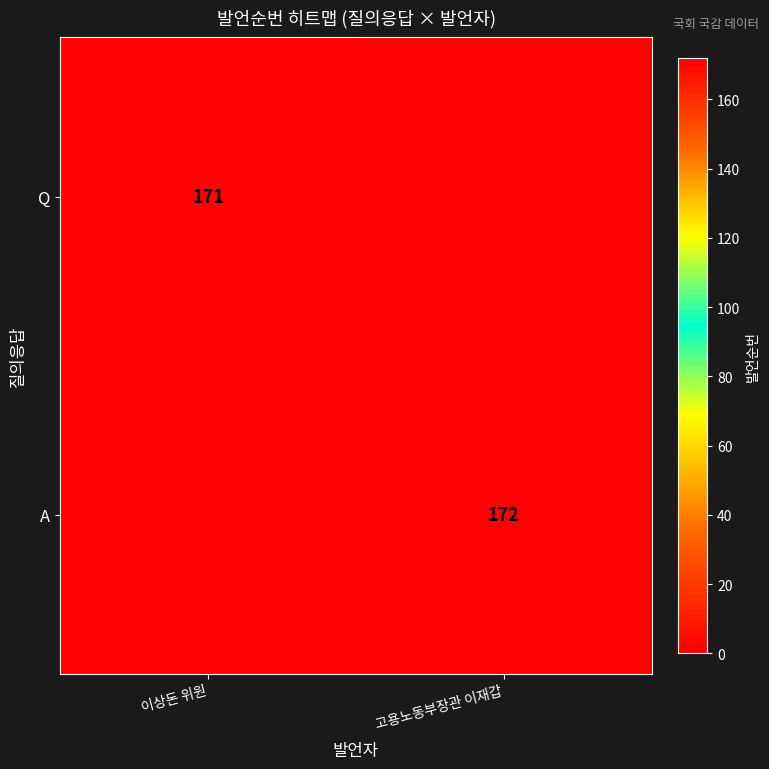

True or false: Q has a value of 245 at 이상돈 위원.

False